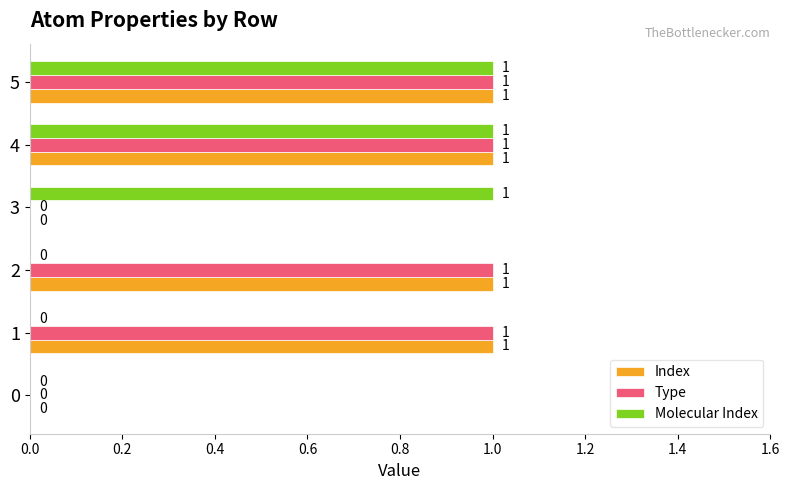

What are all the series names shown in the legend?

Index, Type, Molecular Index